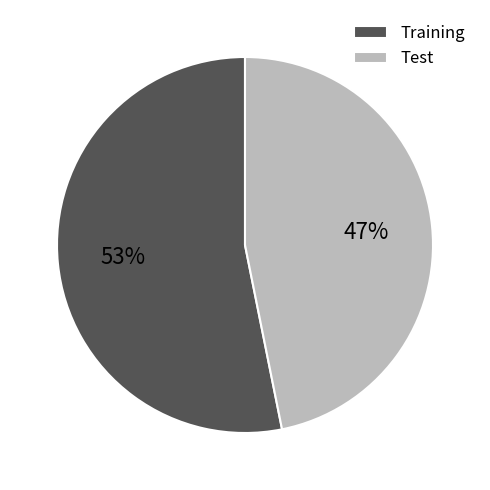

What is the majority slice?

Training